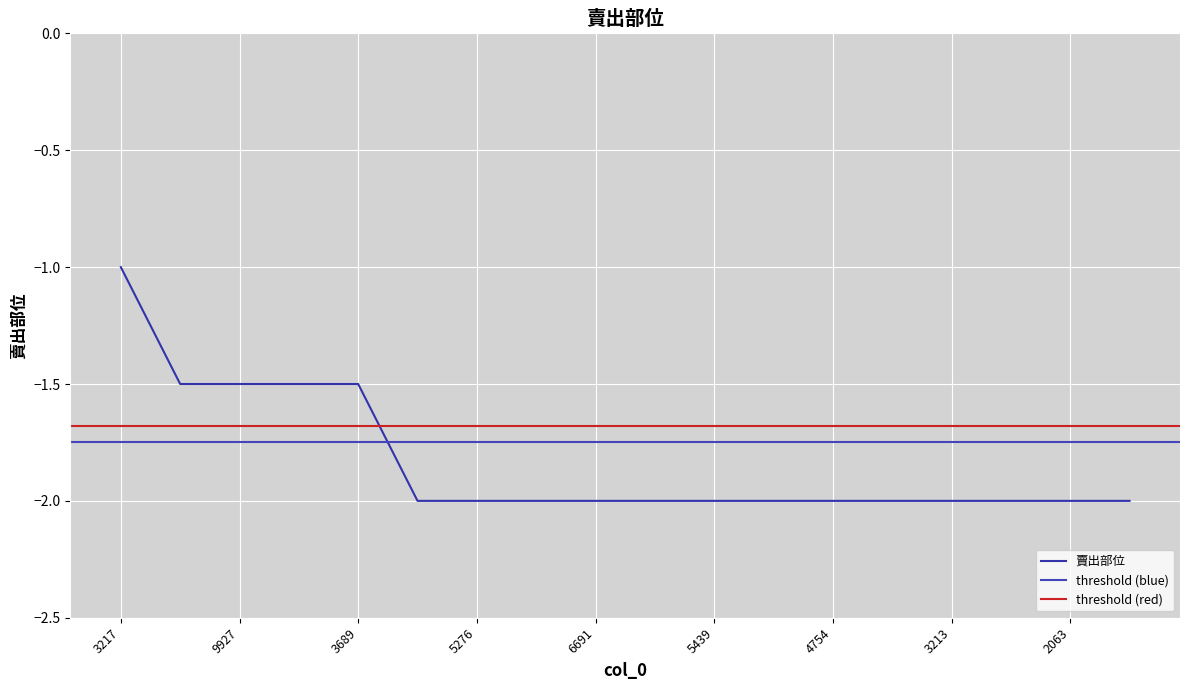

What is the sum of the values at 9951 and 5276?

-4.0